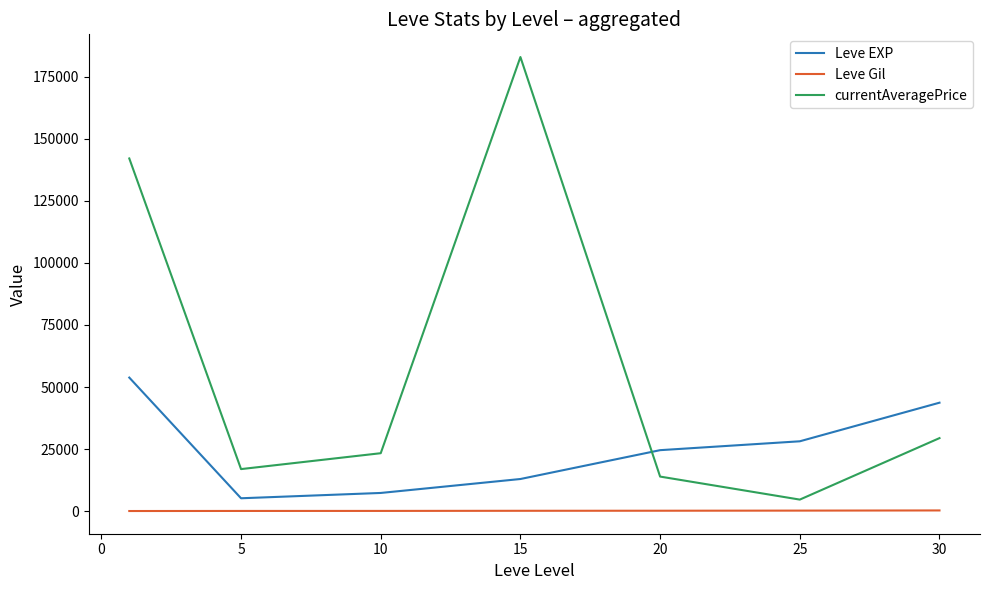

Which series has the largest total across all categories?

currentAveragePrice